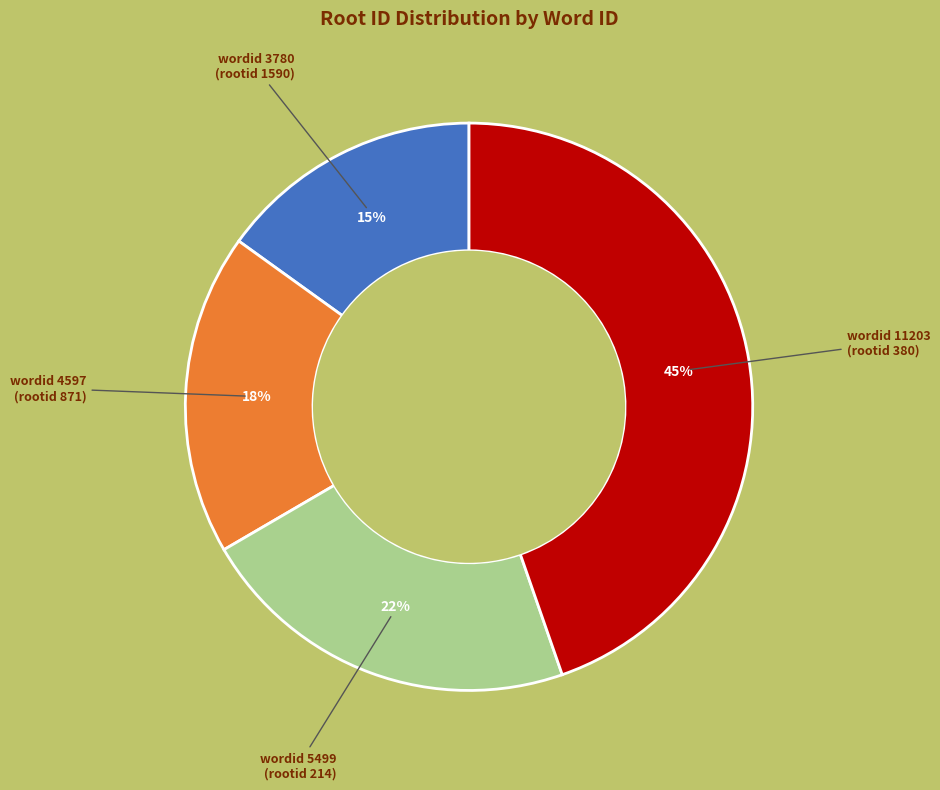

Is there a majority slice in this chart?

No